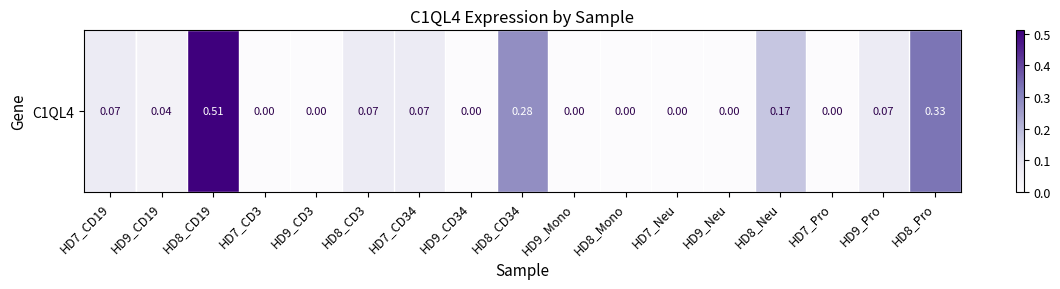

The value at HD7_CD19 is 0.1. True or false?

True